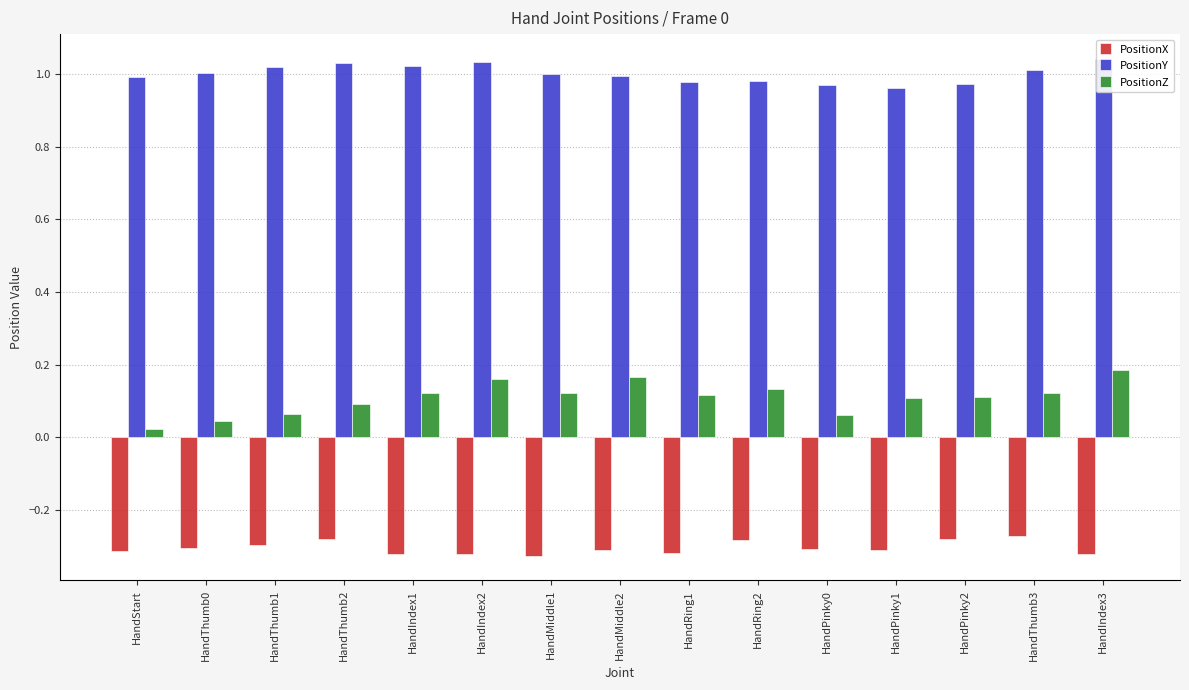

What position from the right is HandMiddle2?

8